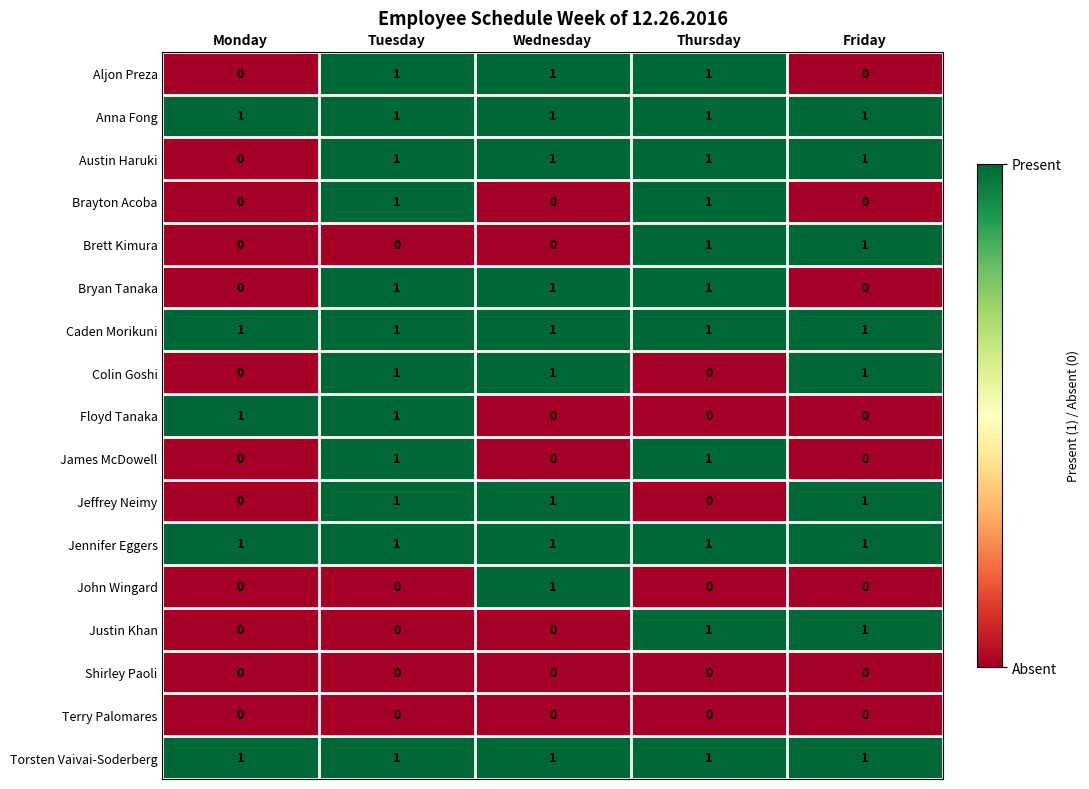

At how many categories does at least one series exceed 0?

5